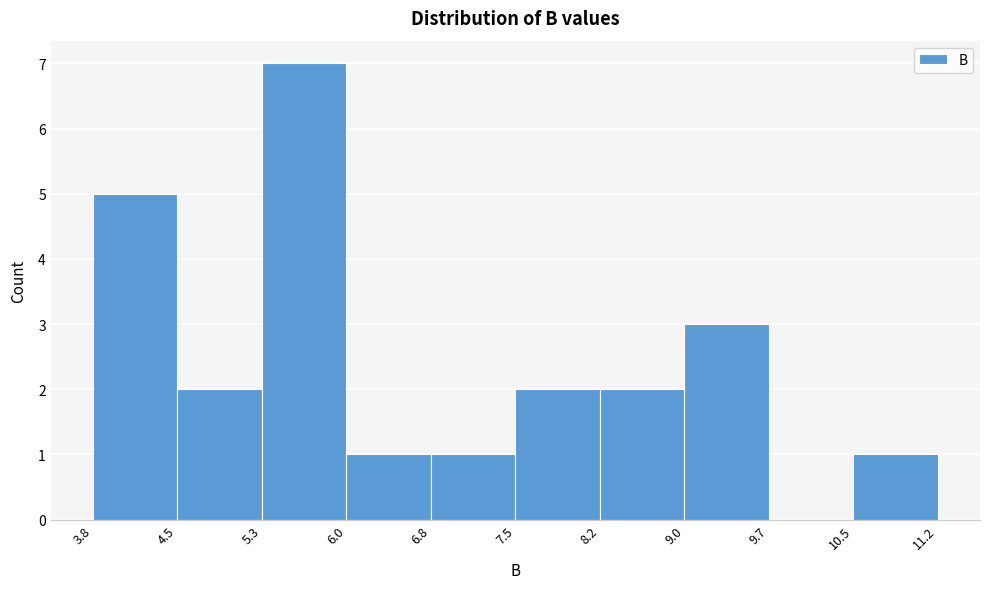

Reading left to right, list every bar in this chart as the range it spans on the x-axis followed by its height. The values are not printed on the chart, so give them approximately, as read against the axis.

3.8 to 4.5: 5
4.5 to 5.3: 2
5.3 to 6.0: 7
6.0 to 6.8: 1
6.8 to 7.5: 1
7.5 to 8.2: 2
8.2 to 9.0: 2
9.0 to 9.7: 3
9.7 to 10.5: 0
10.5 to 11.2: 1